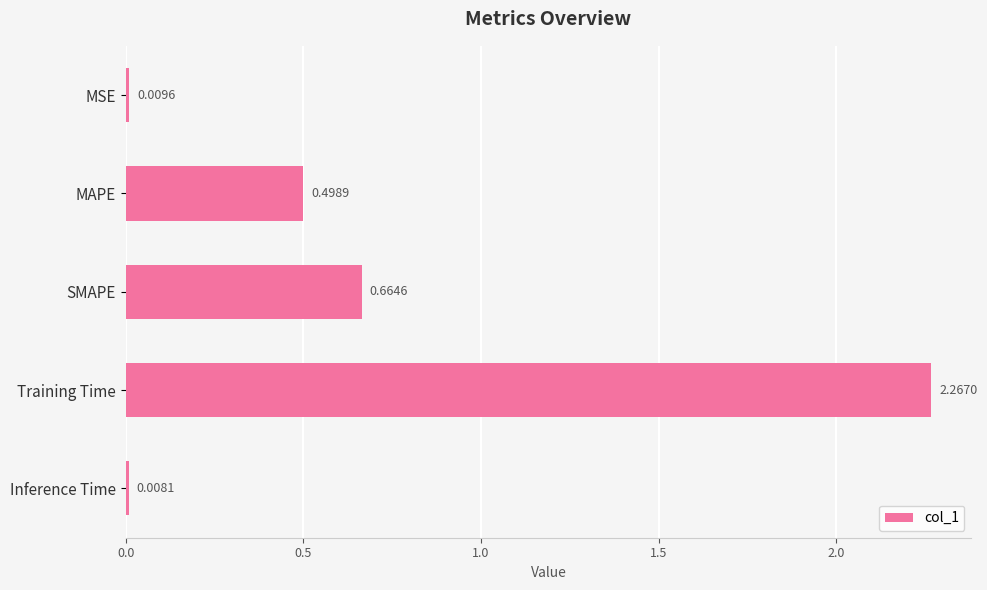

List the labels in order of value, smallest first.

Inference Time, MSE, MAPE, SMAPE, Training Time